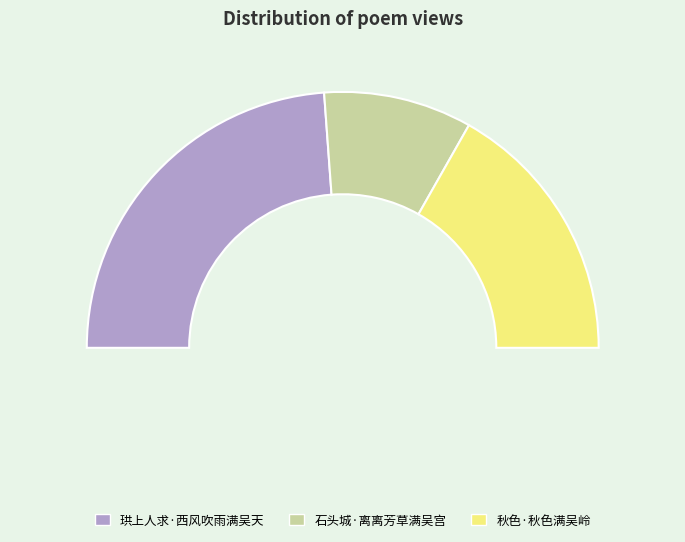

Rank the categories by value from highest to lowest.

珙上人求·西风吹雨满吴天, 秋色·秋色满吴岭, 石头城·离离芳草满吴宫